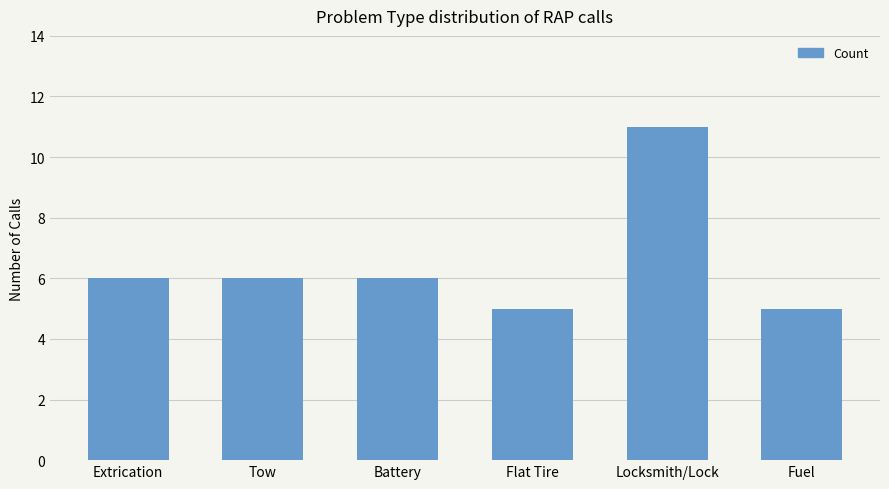

What is the label of the 5th bar from the left?

Locksmith/Lock